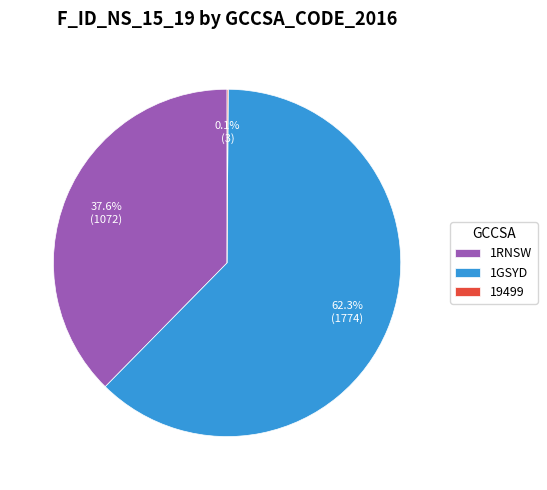

Which has a higher value, 1RNSW or 1GSYD?

1GSYD